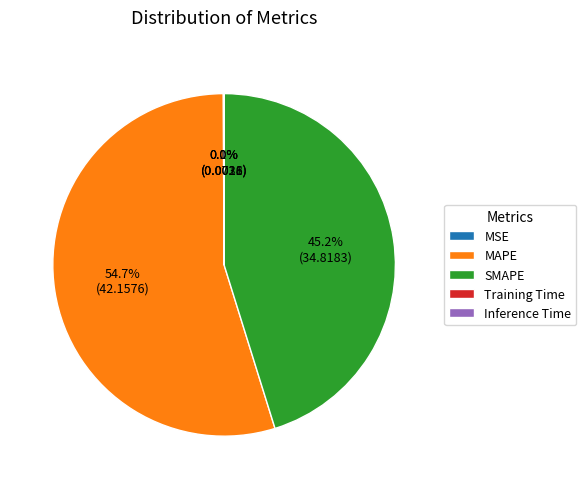

What is the largest slice in the pie chart?

MAPE